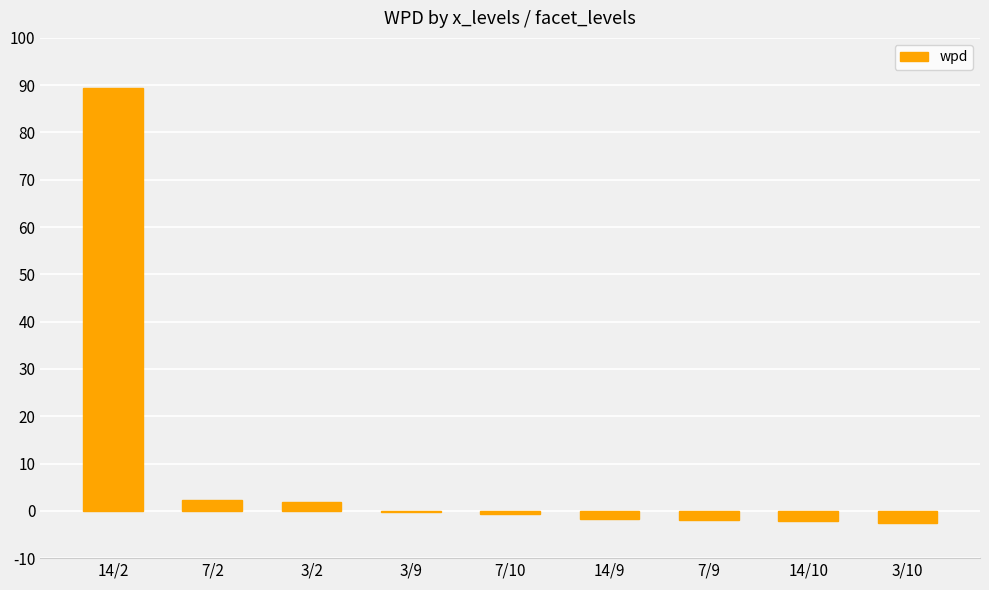

True or false: the data shows -0.6 at 7/10.

True